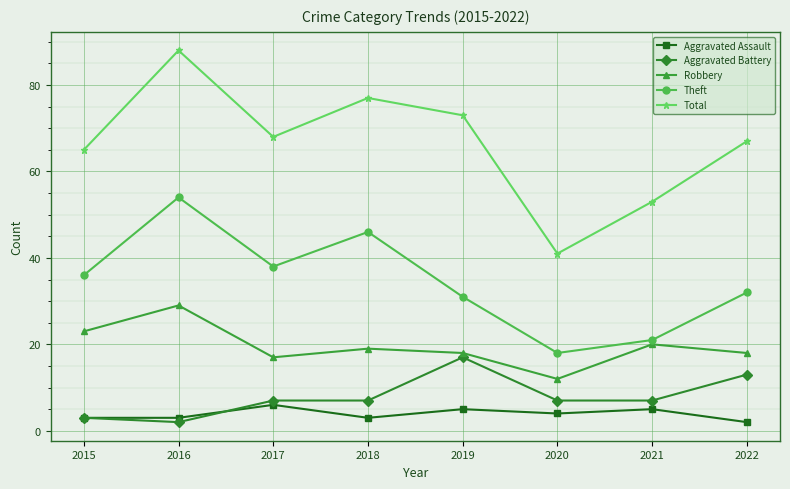

True or false: Aggravated Assault and Robbery intersect in this chart.

False